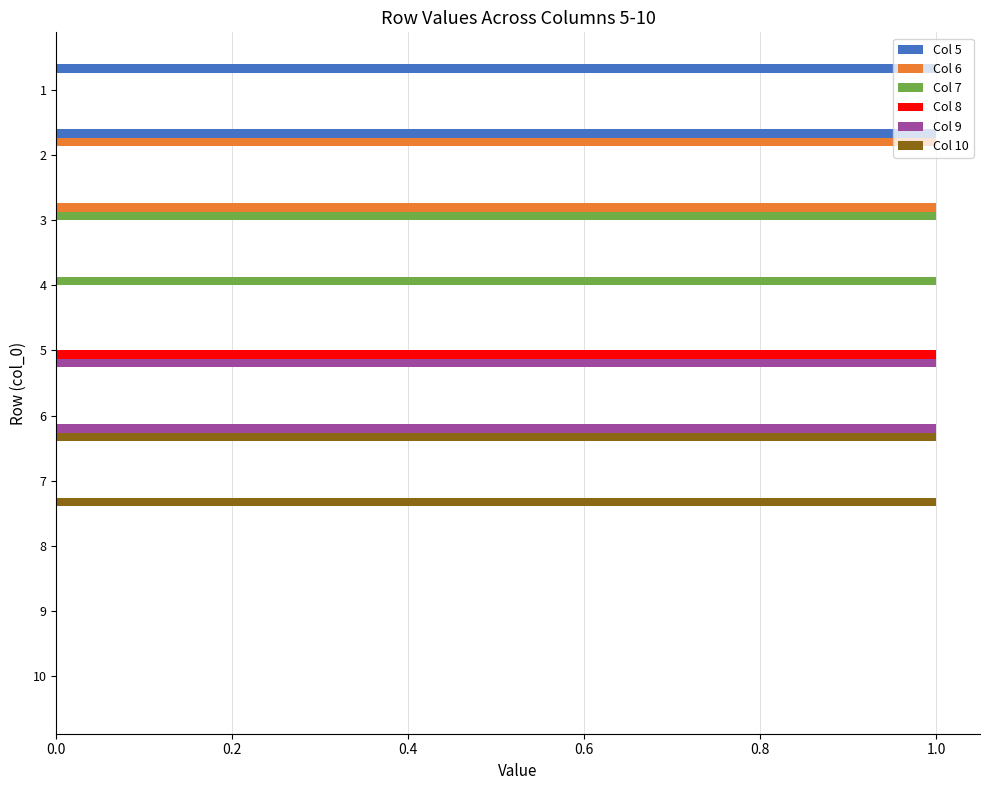

Between 10 and 2, which is larger?

2